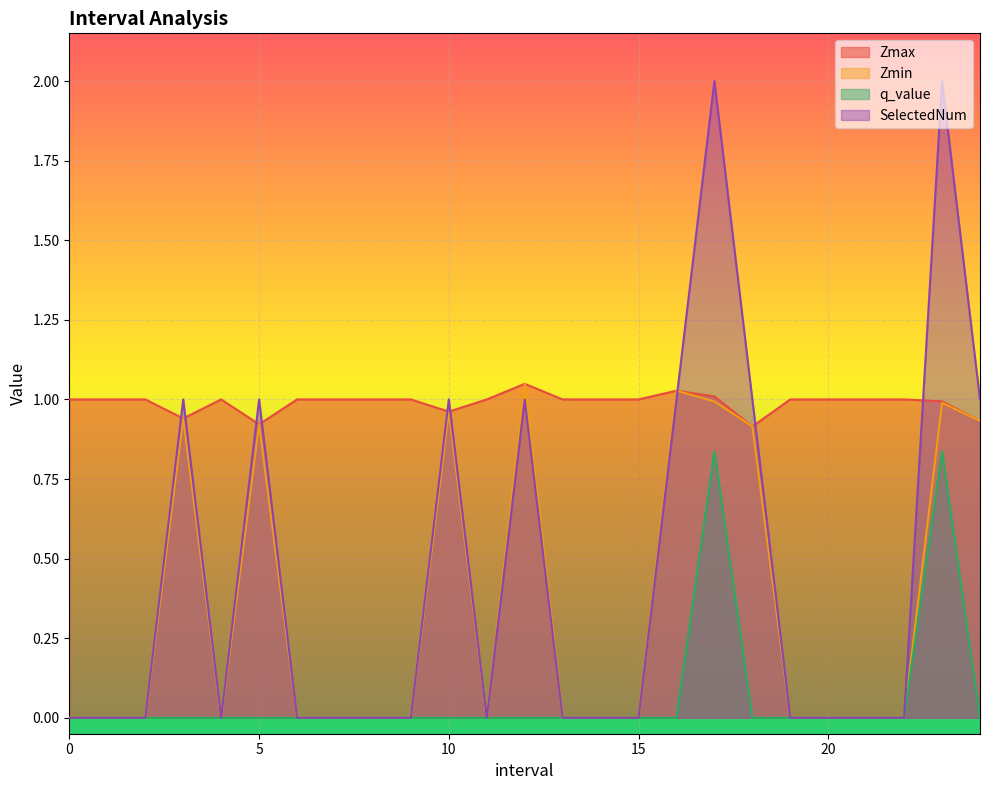

True or false: SelectedNum has more than 2 points higher than both neighbors.

True